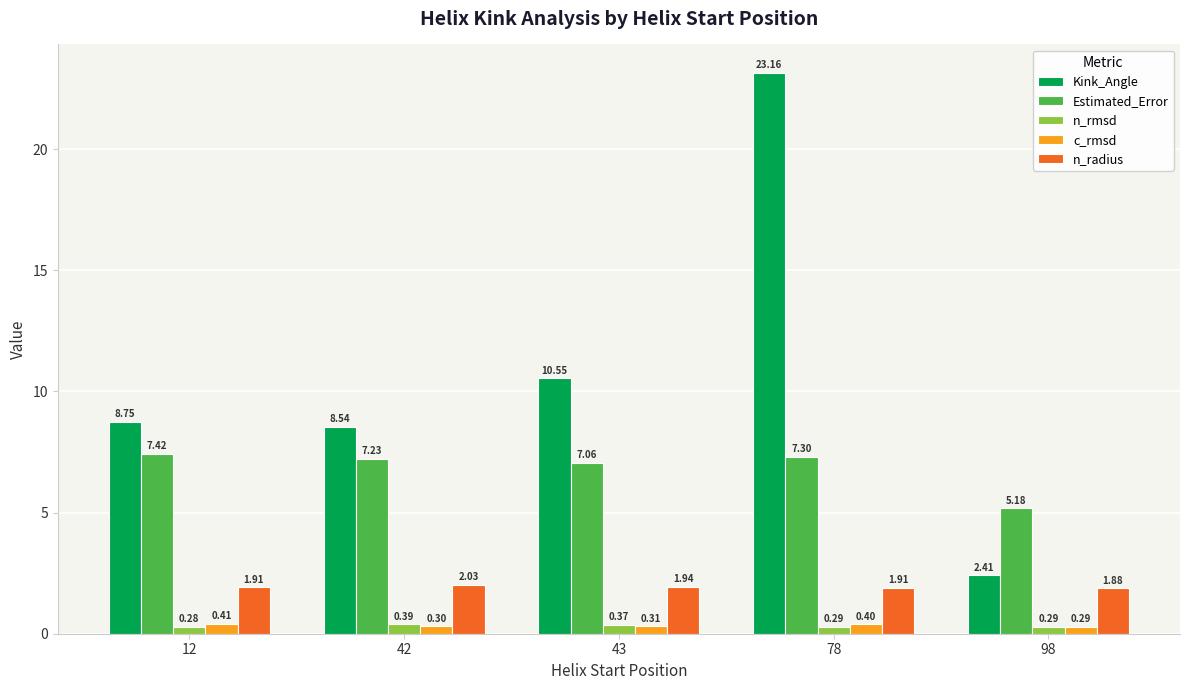

How many data points in Estimated_Error are less than 7?

1